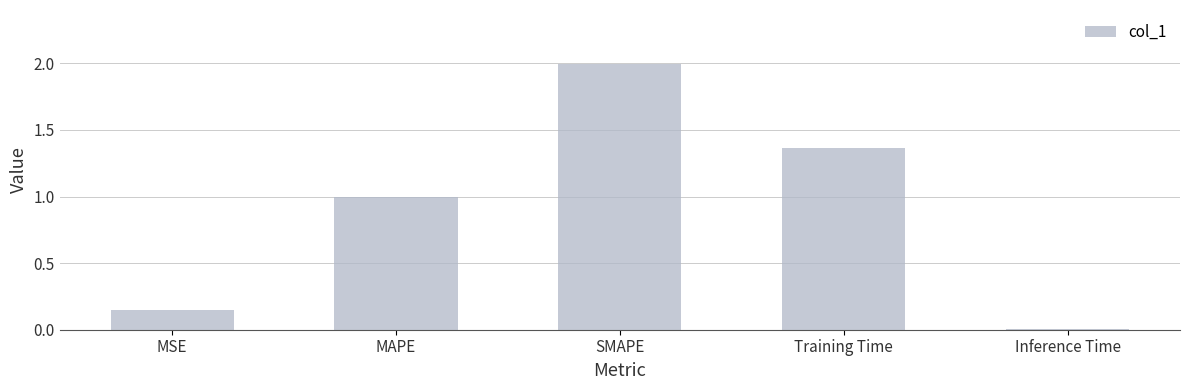

Which category has the highest value across all series?

SMAPE